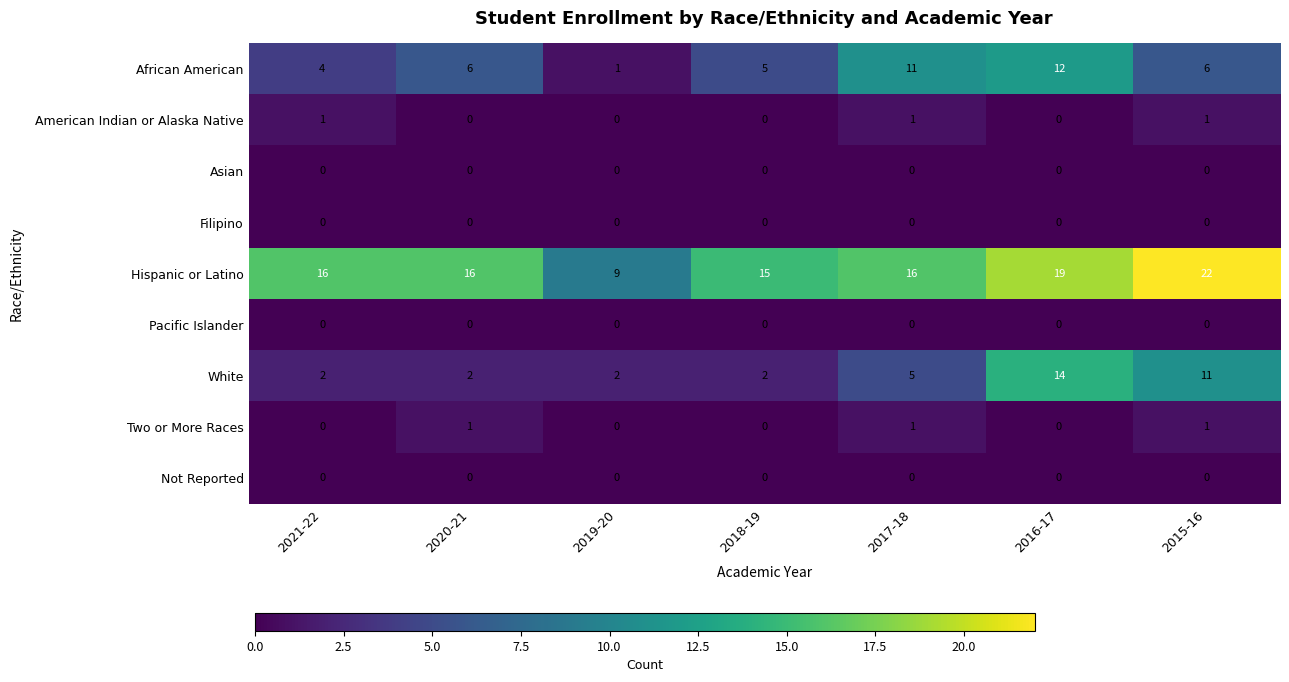

The Two or More Races series shows 0 at 2021-22. True or false?

True